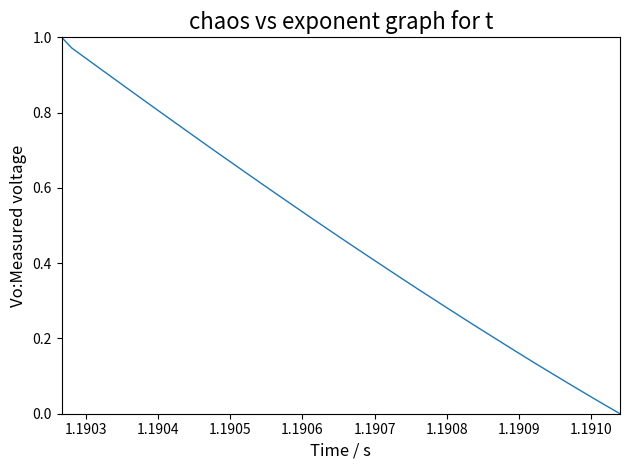

How many lines are shown in the chart?

1